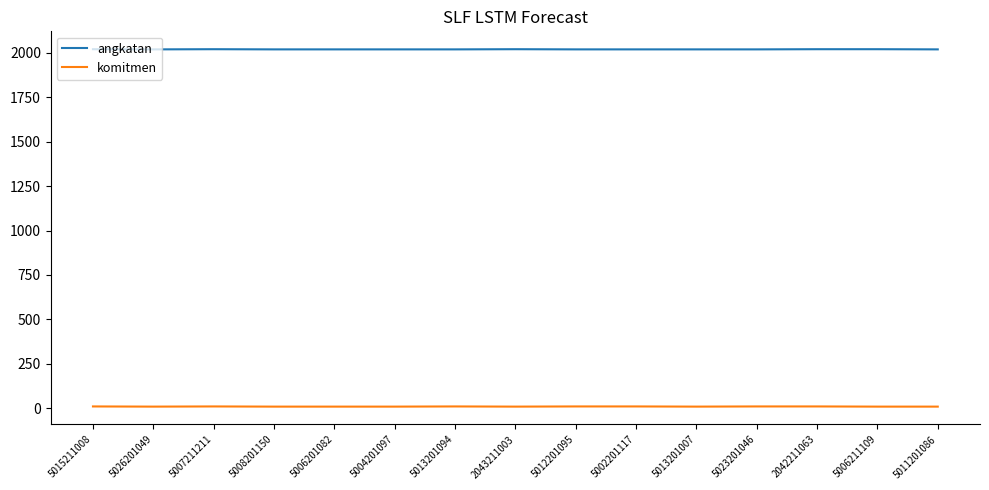

Read the komitmen value at 5011201086.

9